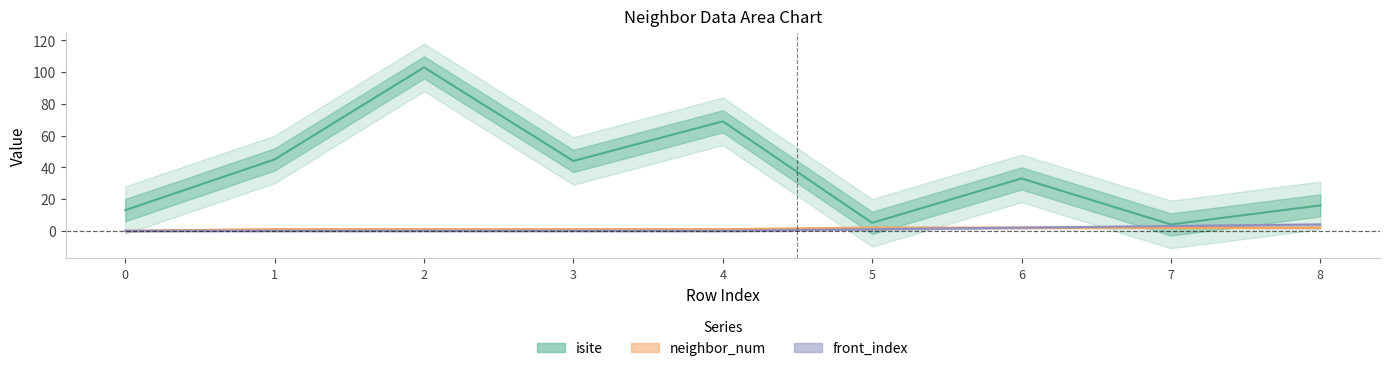

What is the maximum value for front_index?

4